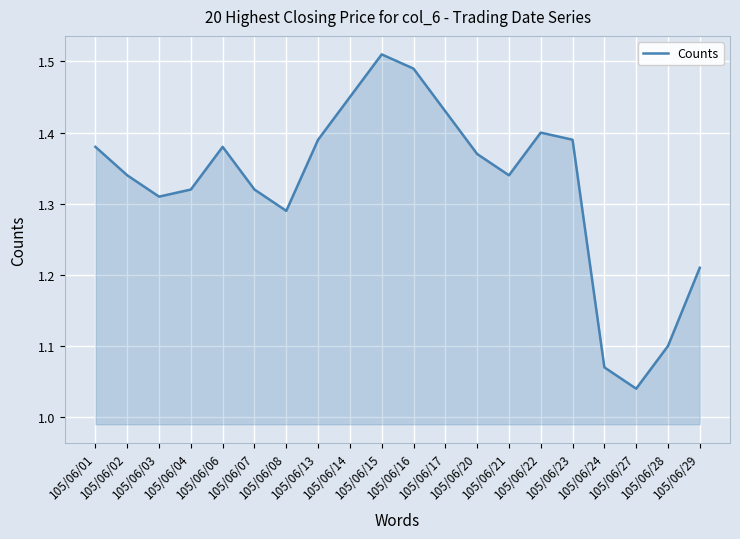

What is the difference between the maximum and minimum values?

0.5